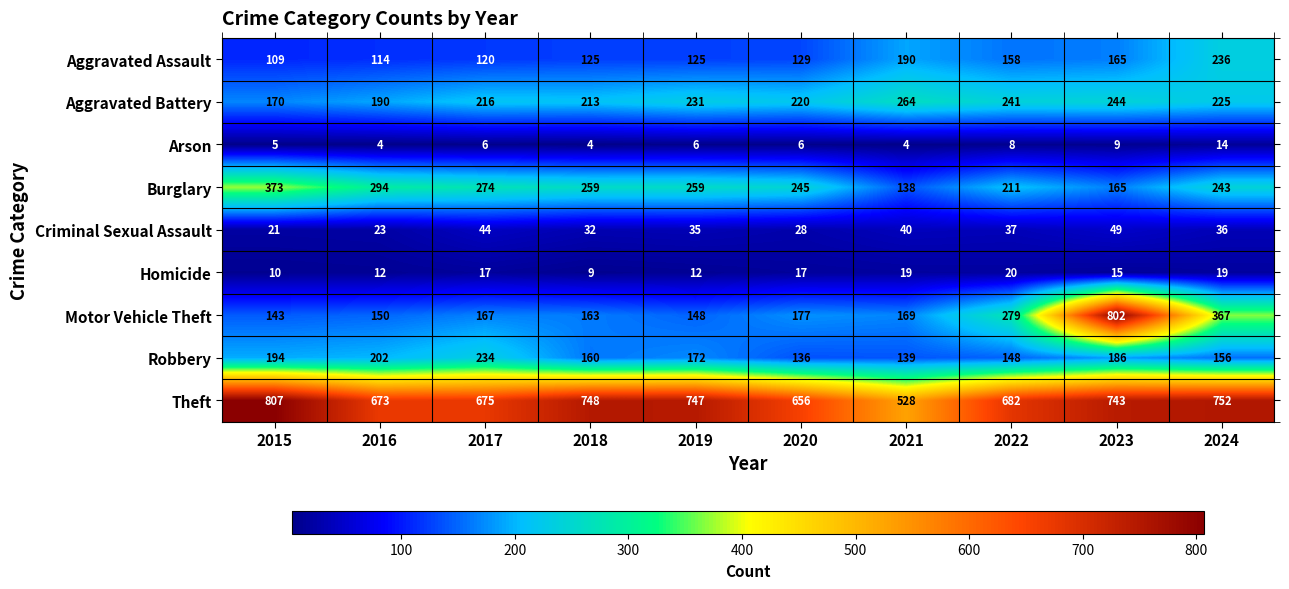

Which series has the largest total across all categories?

Theft